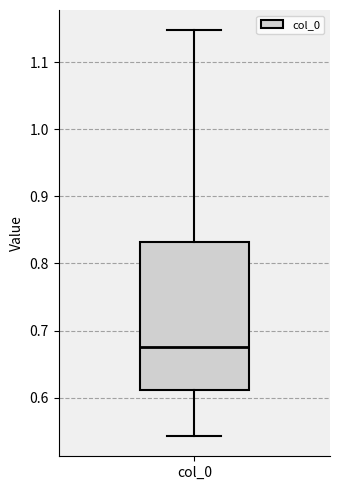

Read this box plot against the y-axis: the position of the median line, the range covered by the box, and the ends of both whiskers. The values are not printed on the chart, so give them approximately, as read against the axis.

median 0.68, box 0.61 to 0.83, whiskers 0.54 to 1.15